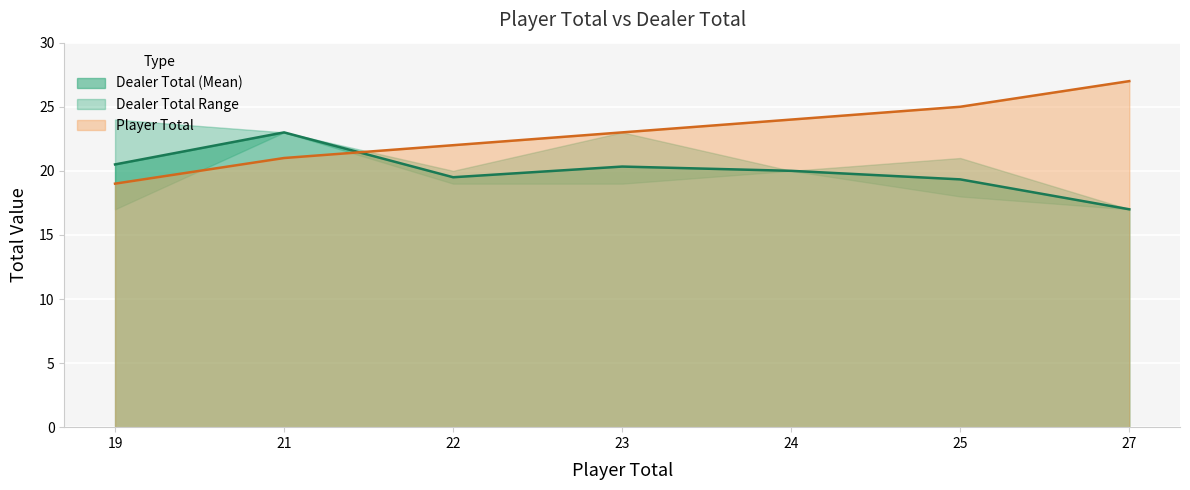

At which category does the chart reach its peak across all series?

27